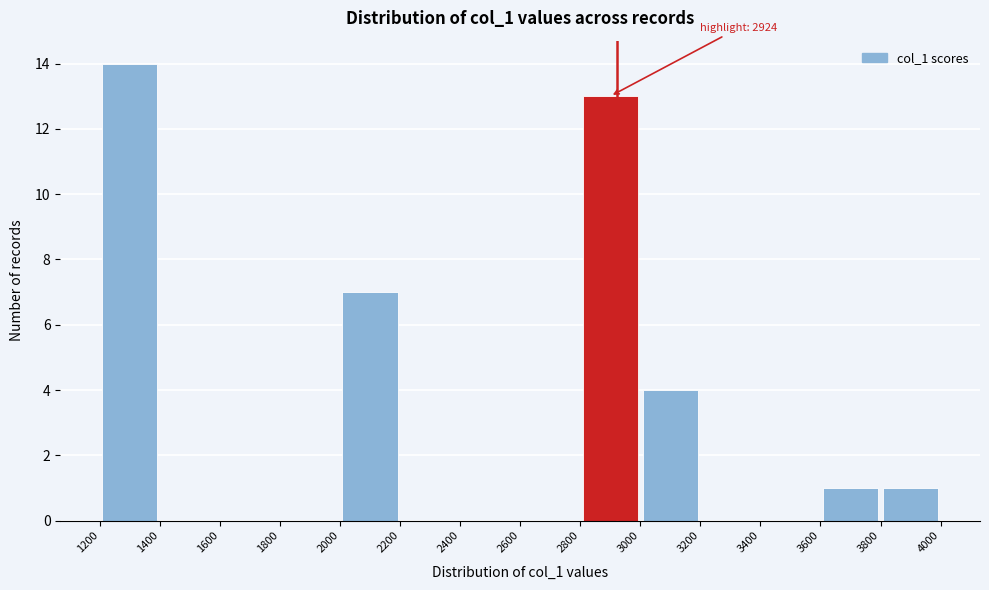

Which range on the x-axis has the tallest bar?

1200 to 1400